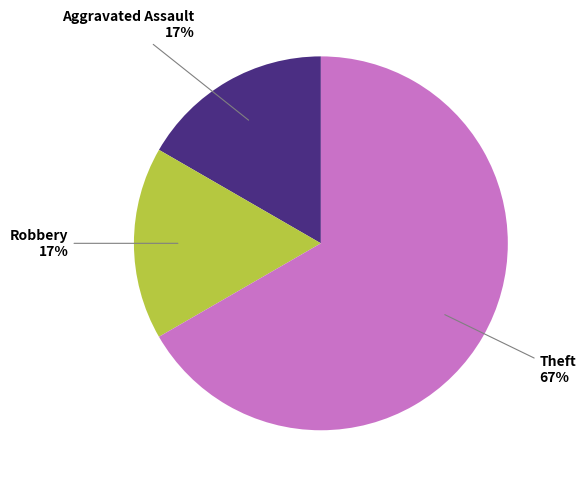

To the nearest percent, what is the average slice percentage?

33%